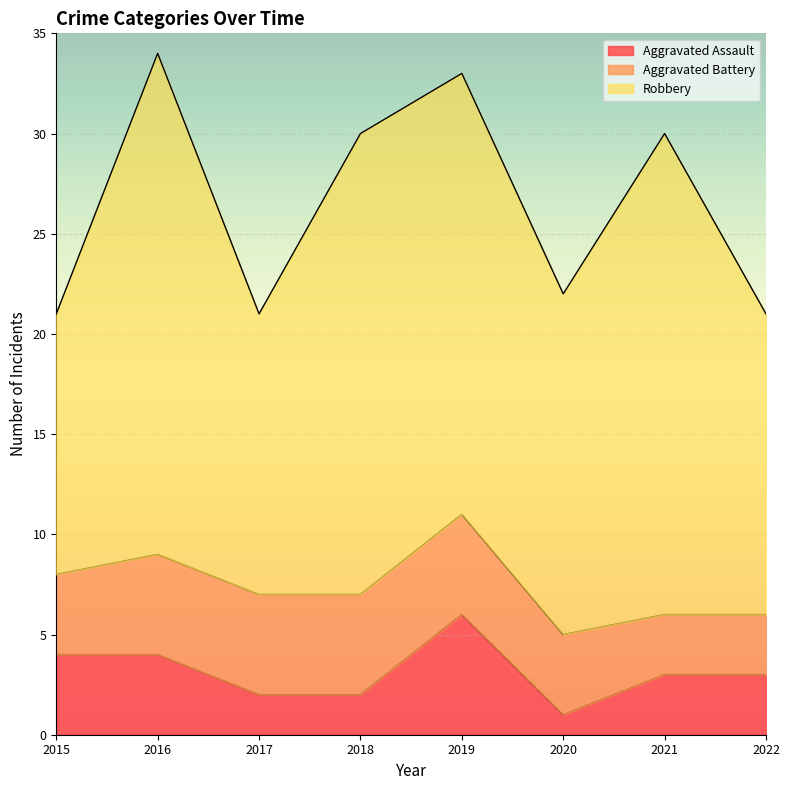

True or false: Aggravated Battery has a value of 4 at 2015.

True